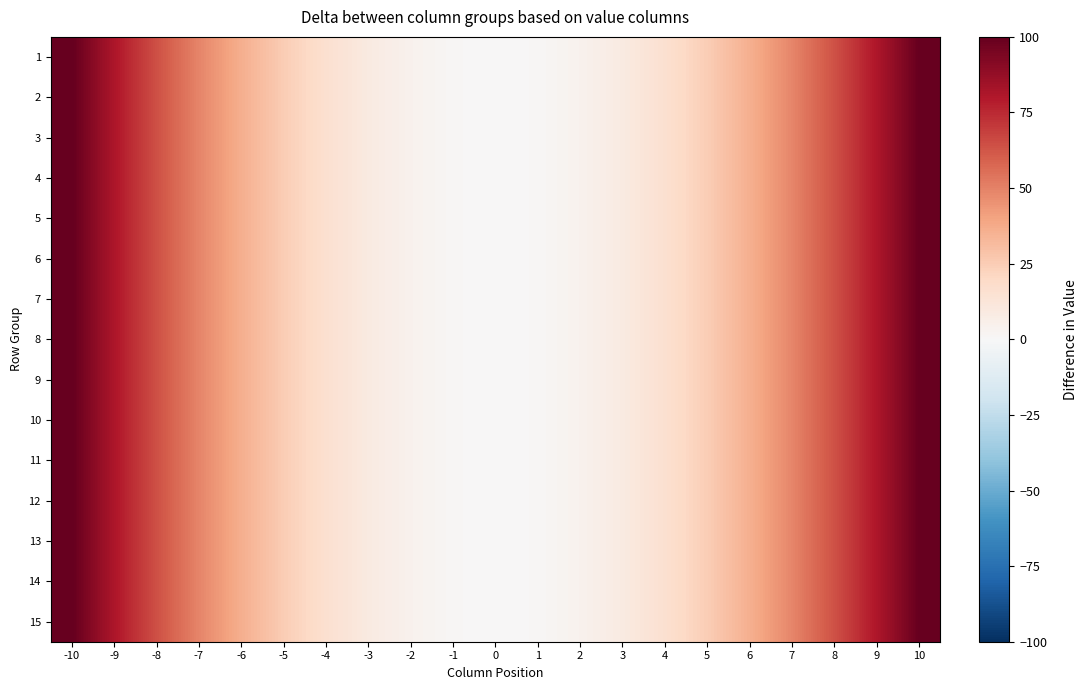

Rank the series by their maximum value, from lowest to highest.

1, 2, 3, 4, 5, 6, 7, 8, 9, 10, 11, 12, 13, 14, 15